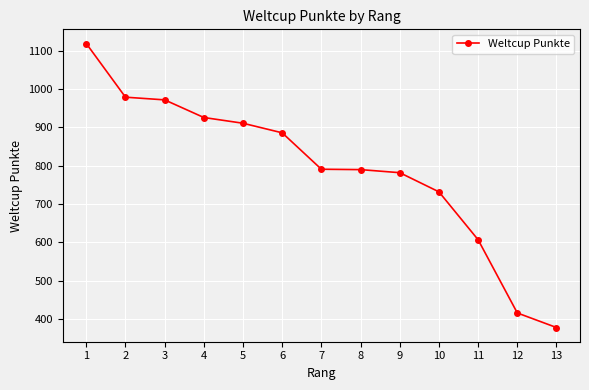

What is the ratio of the value at 10 to the value at 3?

0.8